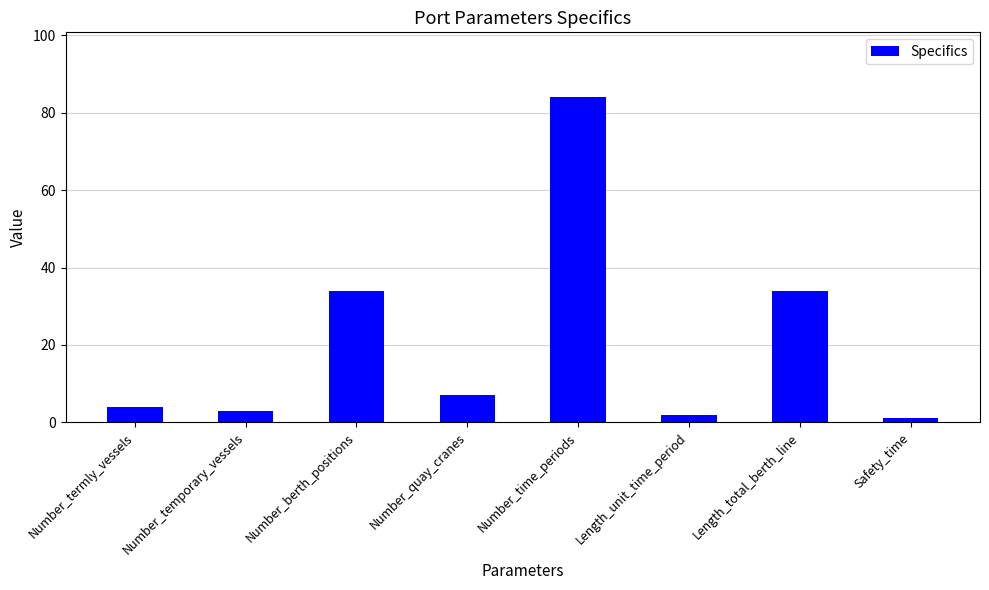

Count the number of data series in this chart.

1